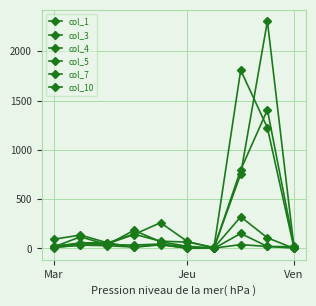

At which category does col_5 reach its first local peak?

Jeu